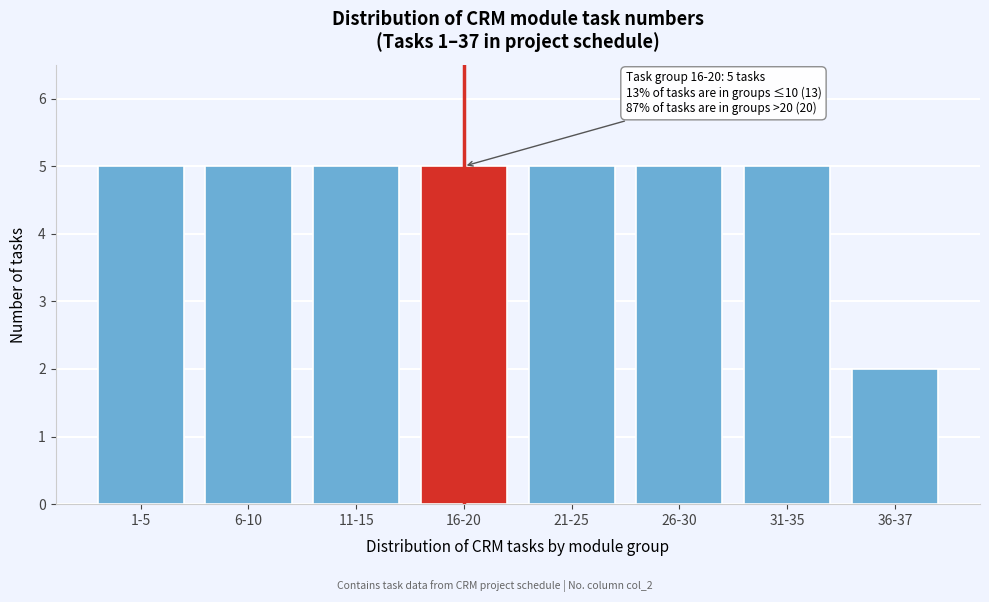

Reading left to right, what are all the values shown in this chart?

1-5=5	6-10=5	11-15=5	16-20=5	21-25=5	26-30=5	31-35=5	36-37=2